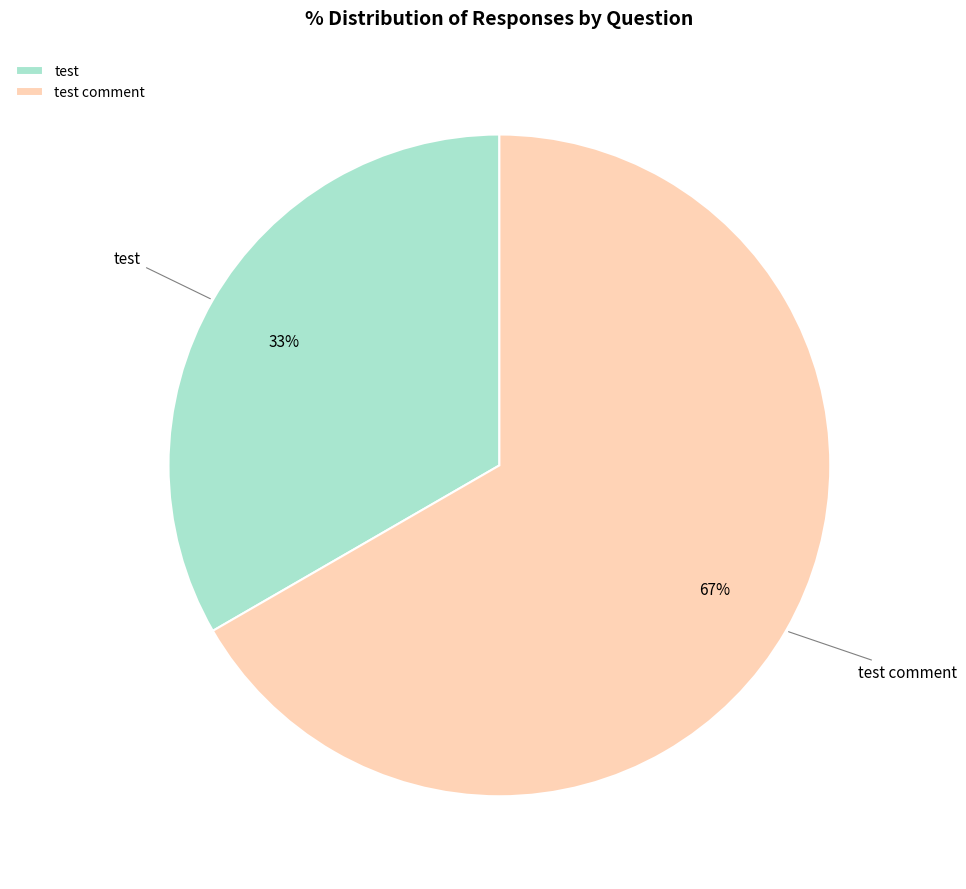

To the nearest percent, what is the combined percentage of test and test comment?

100%